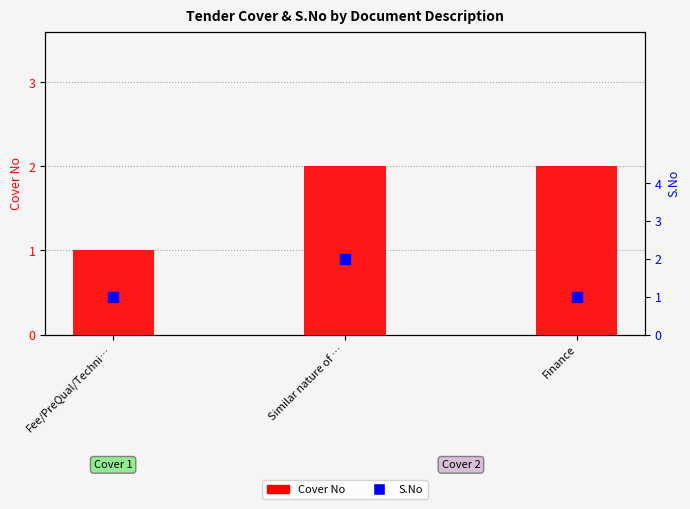

Is the value of Cover No at Similar nature of … greater than the value of S.No at Fee/PreQual/Techni…?

Yes